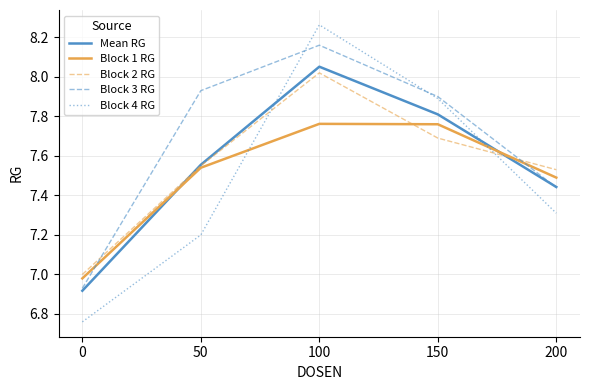

How many lines are shown in the chart?

5